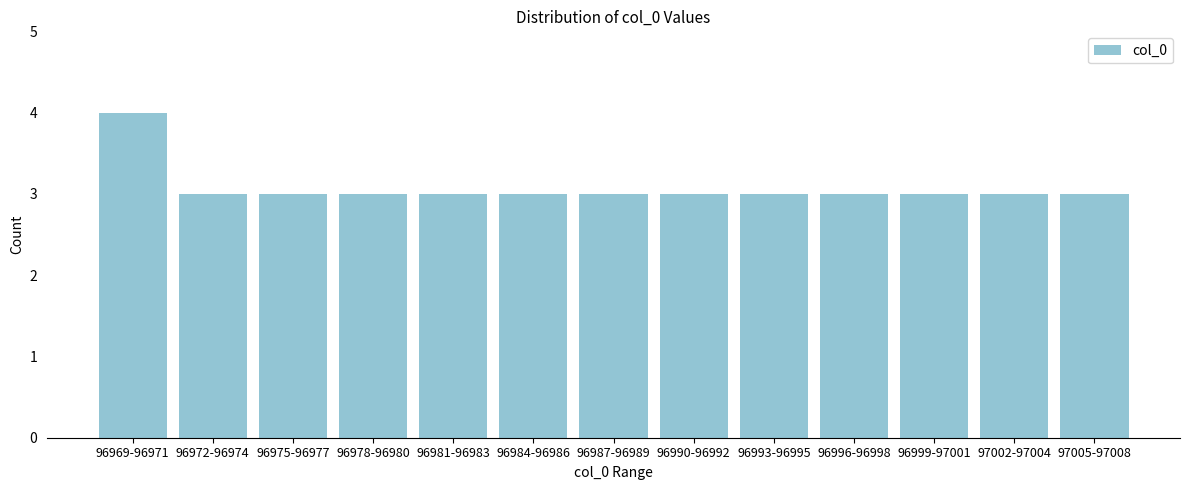

Reading left to right, transcribe all the data shown in this chart.

96969-96971=4	96972-96974=3	96975-96977=3	96978-96980=3	96981-96983=3	96984-96986=3	96987-96989=3	96990-96992=3	96993-96995=3	96996-96998=3	96999-97001=3	97002-97004=3	97005-97008=3